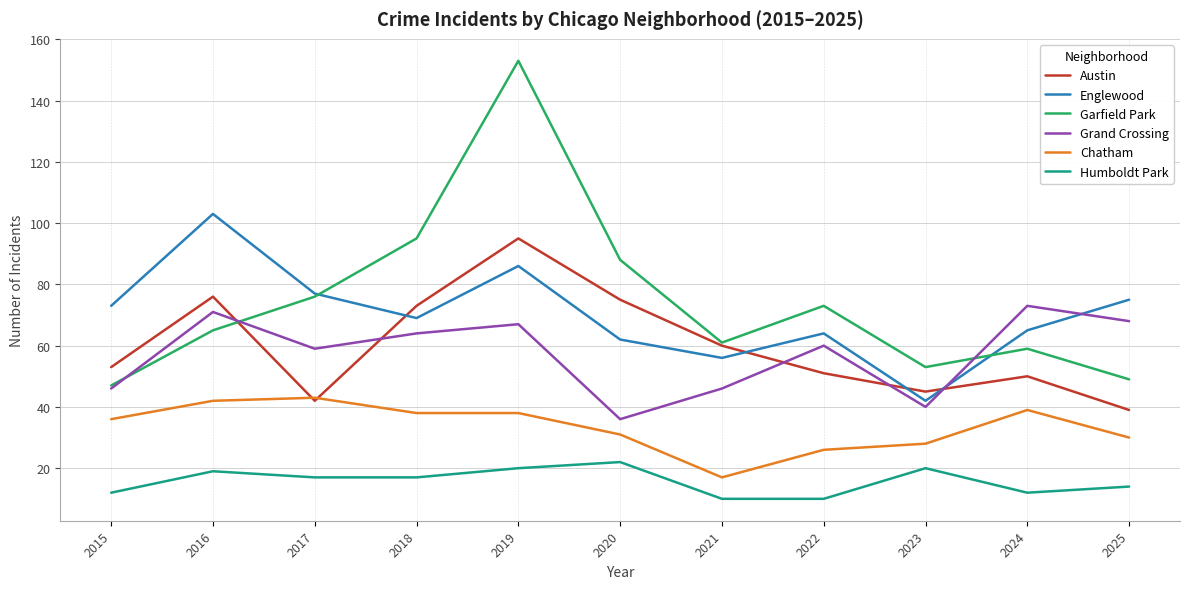

What is the total value across all series at 2020?

314